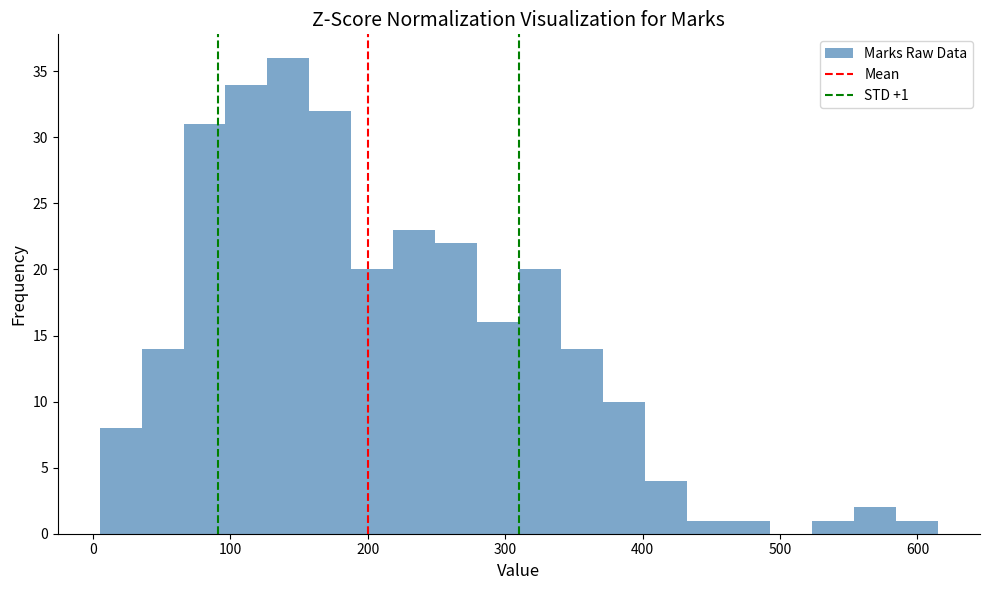

Read against the x-axis, roughly where is the centre of the tallest bar?

140